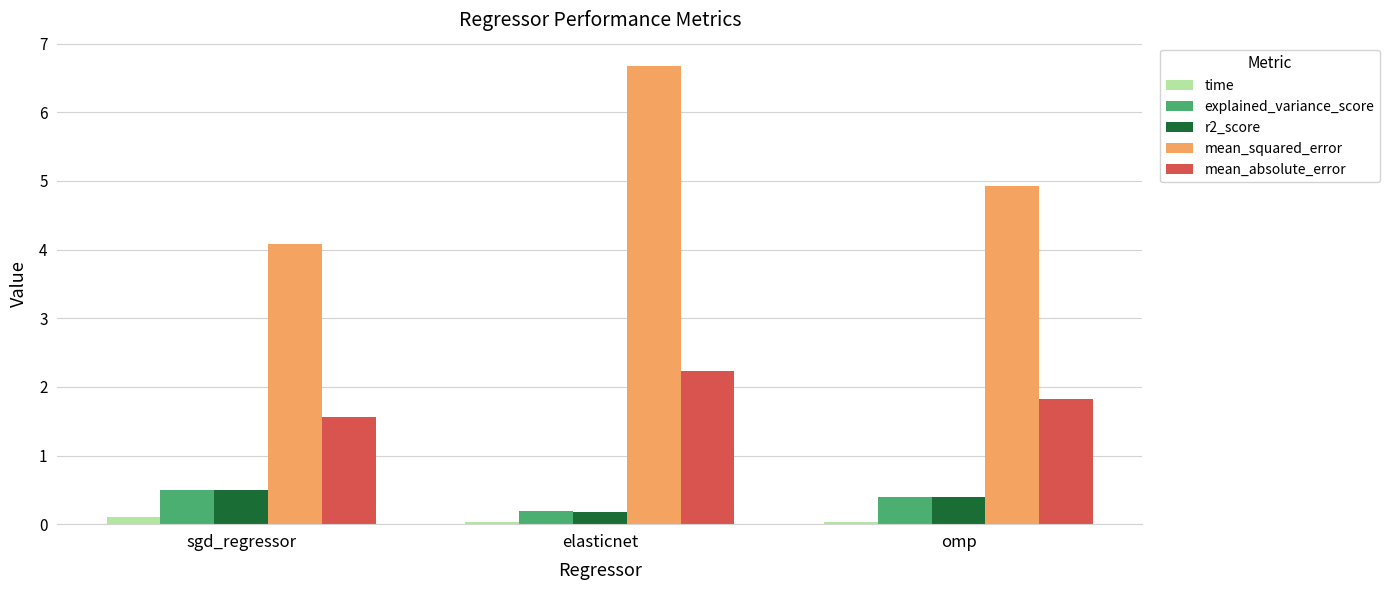

What is the label of the 3rd bar from the right?

sgd_regressor